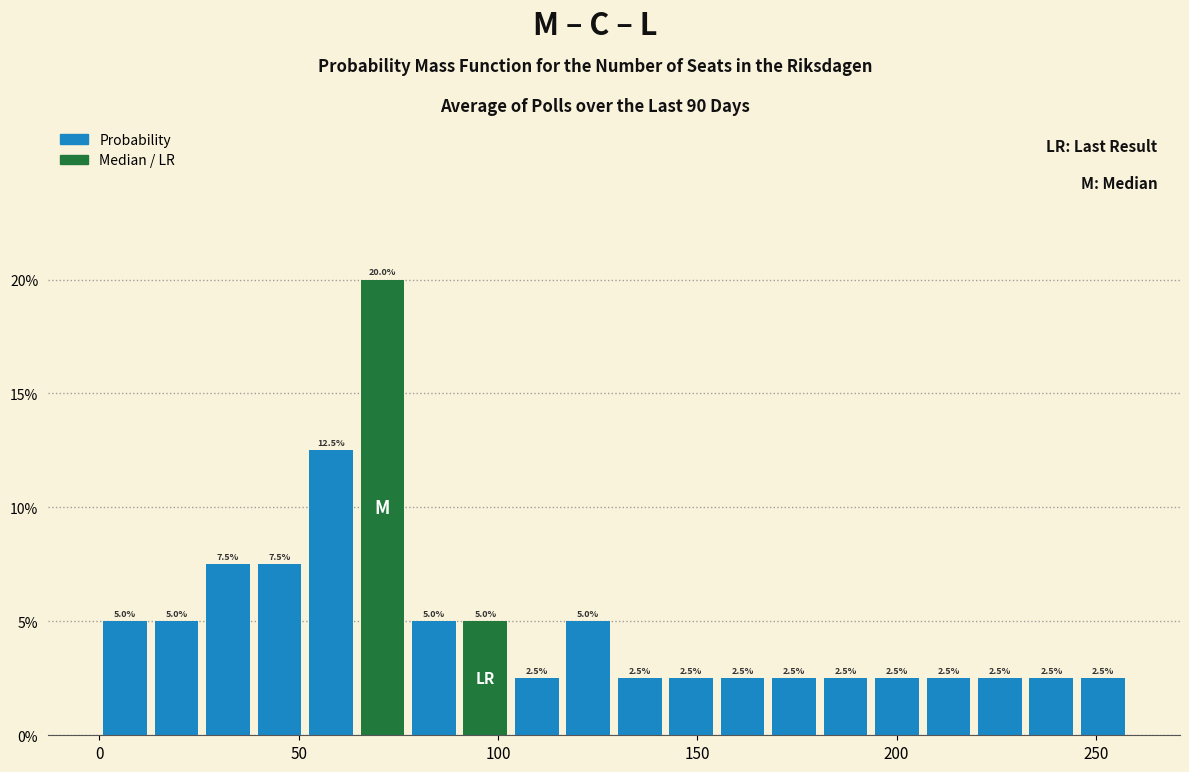

Read against the x-axis, roughly where is the centre of the tallest bar?

70